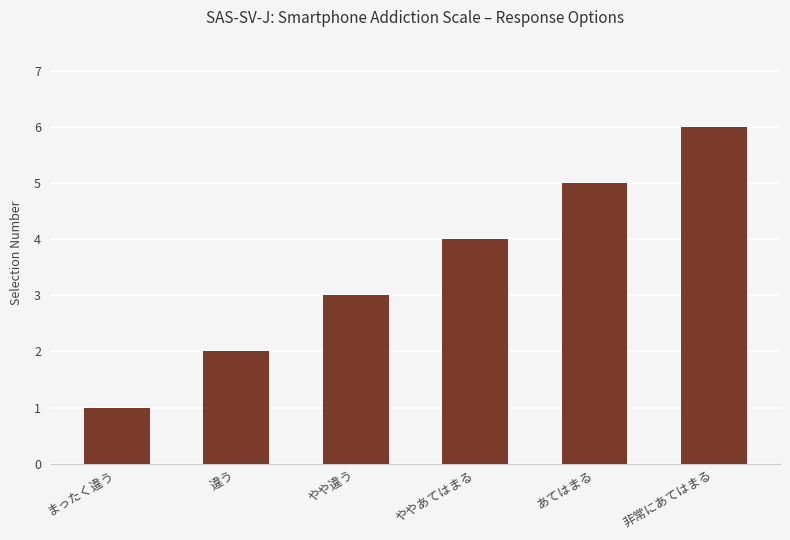

How many values are between 2 and 5?

4